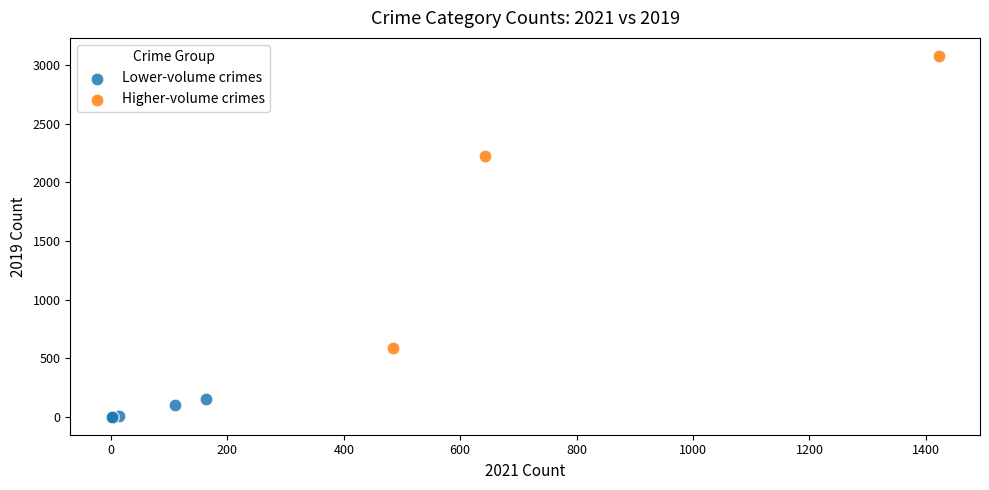

Which series reaches the maximum Y coordinate?

Higher-volume crimes